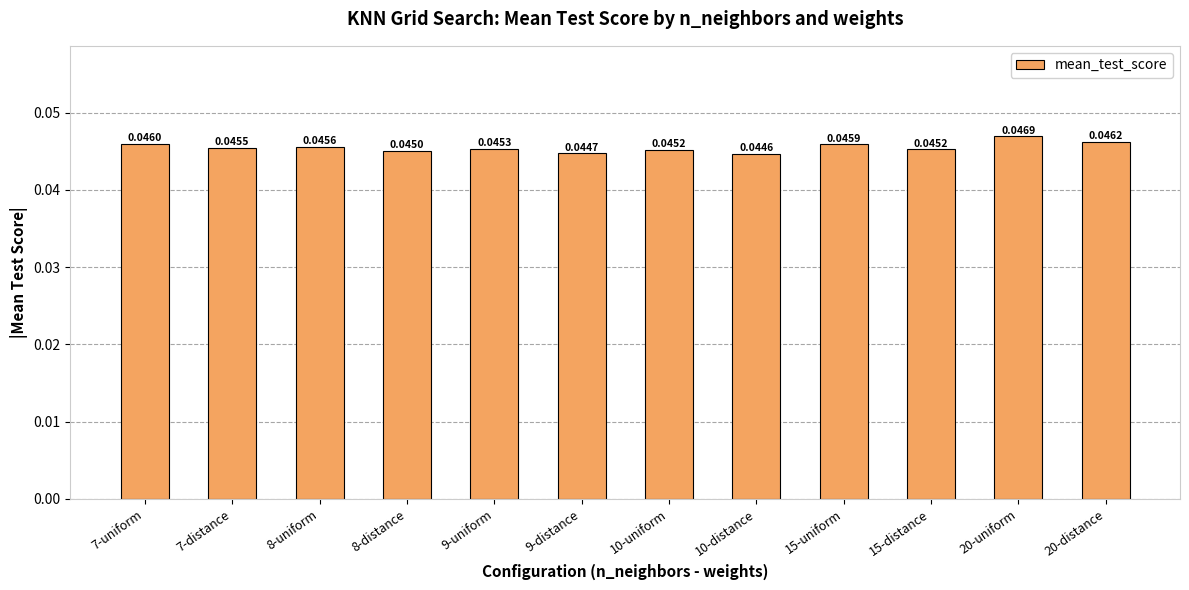

Between 9-uniform and 7-uniform, which is larger?

7-uniform